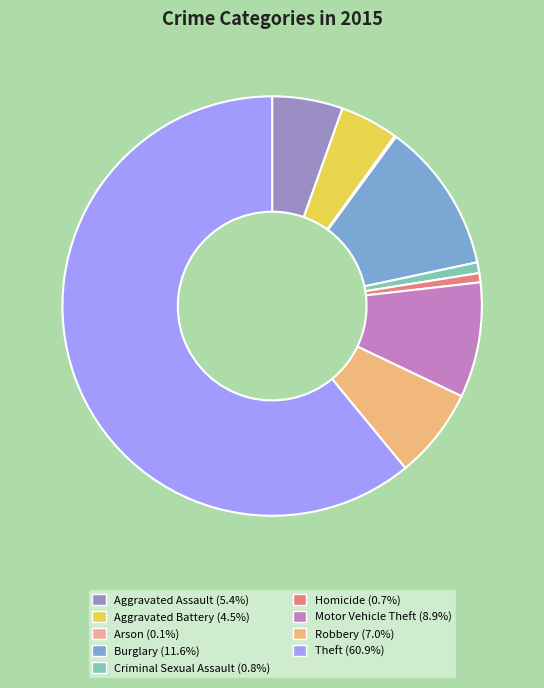

What is the ratio of the value at Motor Vehicle Theft (8.9%) to the value at Criminal Sexual Assault (0.8%)?

10.7